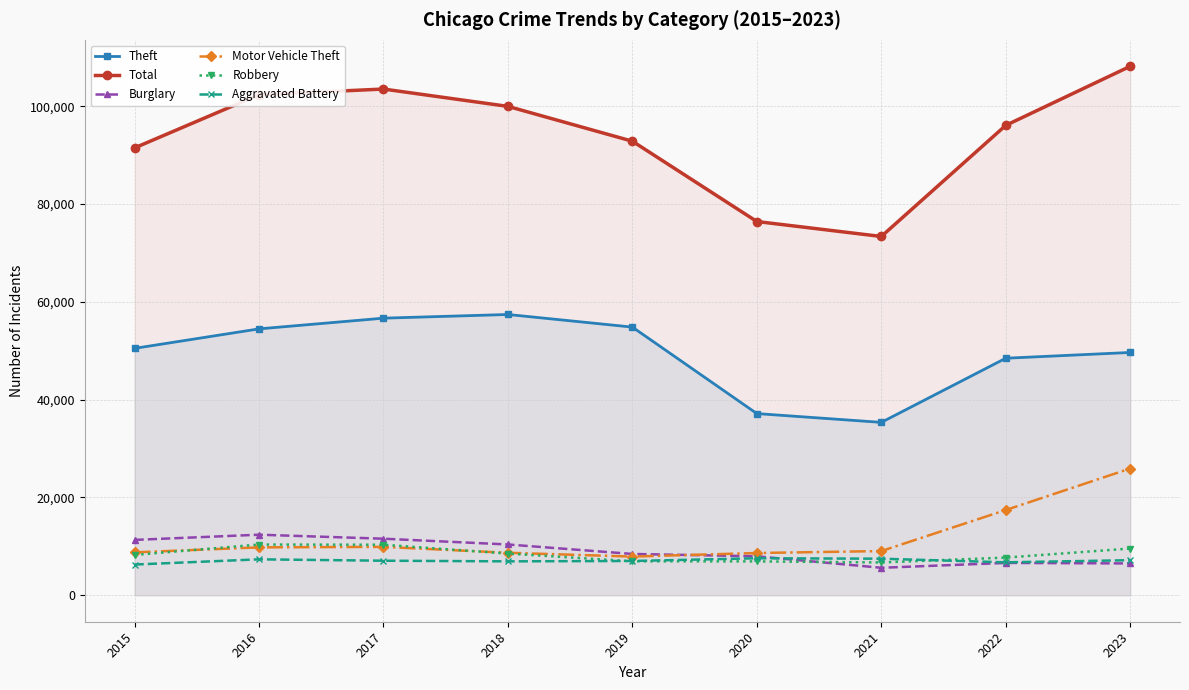

List the series in order of their peak value, highest first.

Total, Theft, Motor Vehicle Theft, Burglary, Robbery, Aggravated Battery